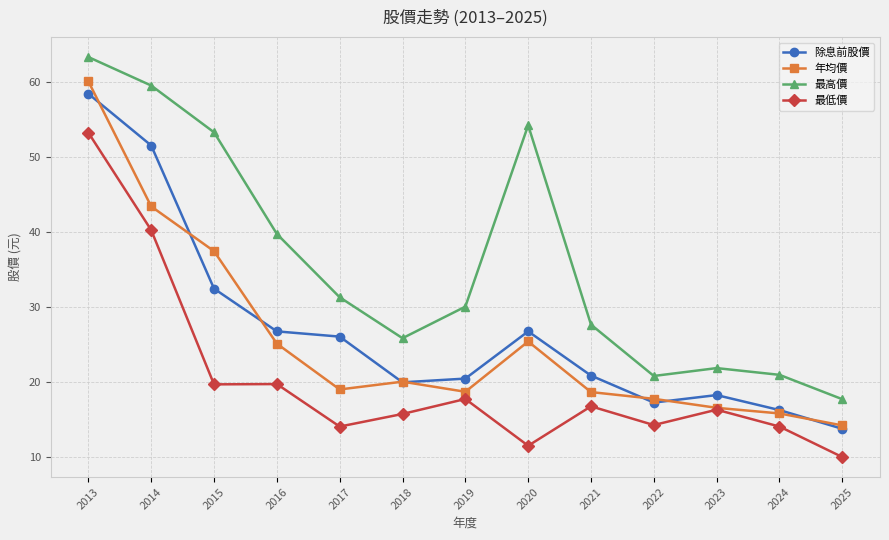

Between 2015 and 2022, which series saw the biggest shift?

最高價